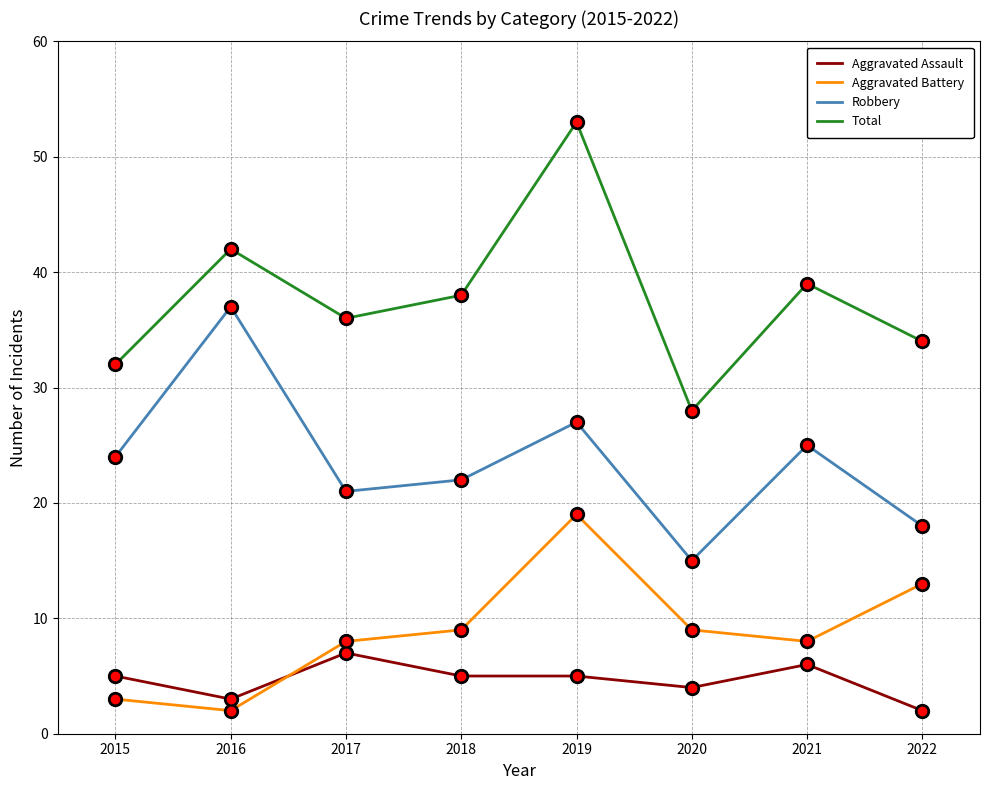

Count the Aggravated Assault values in the range 4 to 6.

5